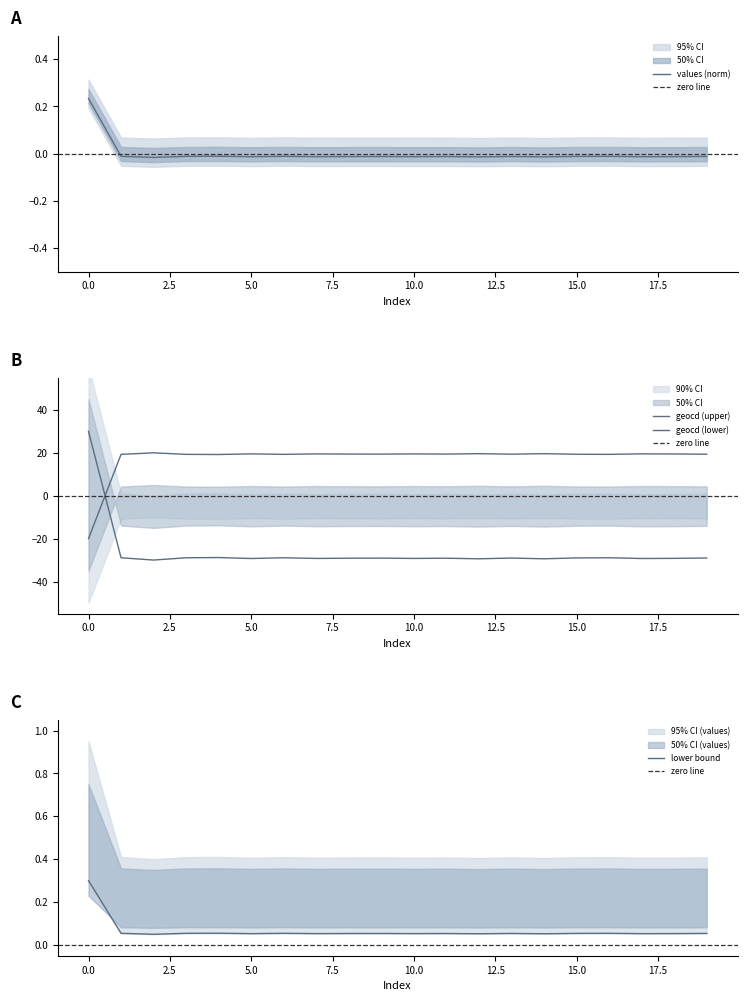

The value of geocd at 19 is -29.0. True or false?

True